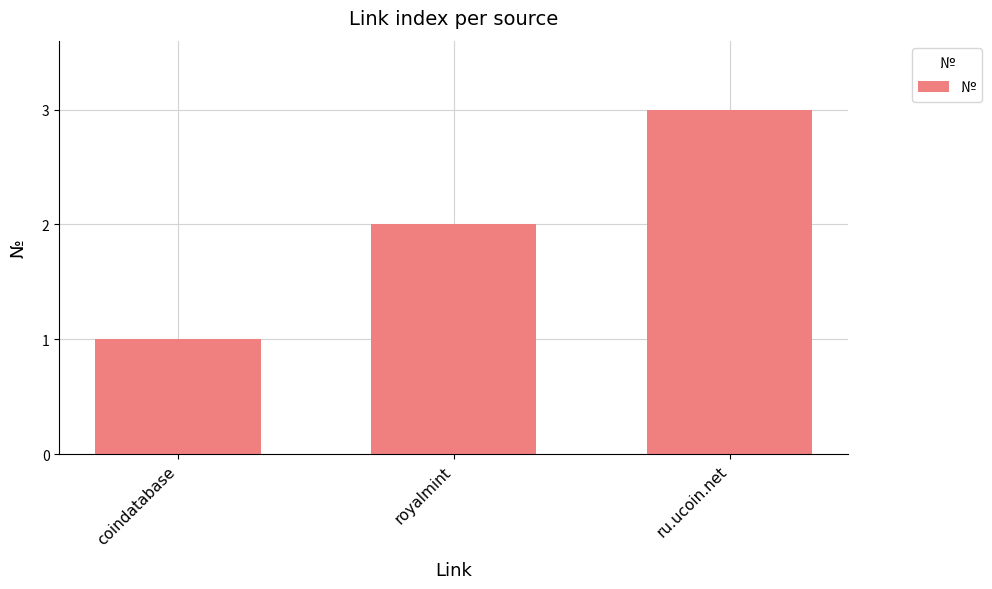

Reading left to right, transcribe all the data shown in this chart.

1	2	3